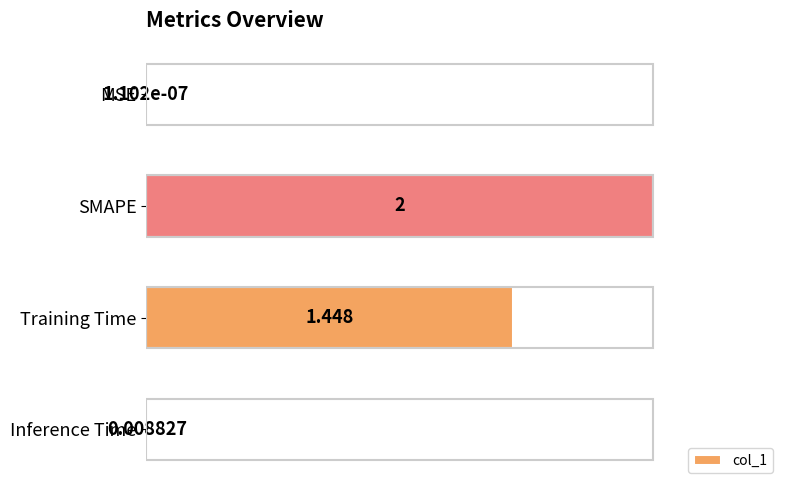

Between MSE and Training Time, which is larger?

Training Time